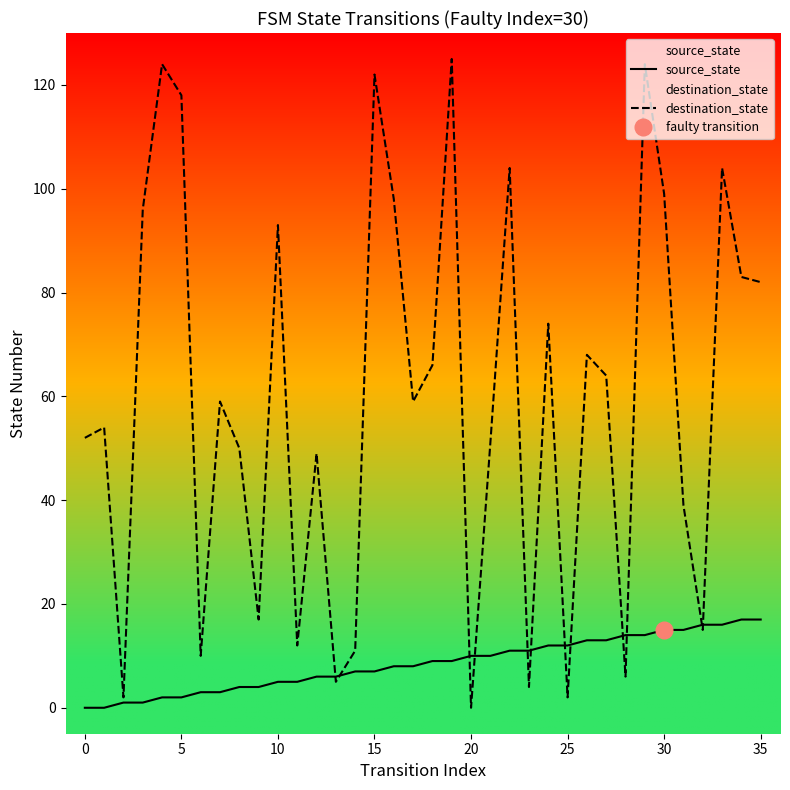

What is the average value of the source_state series?

8